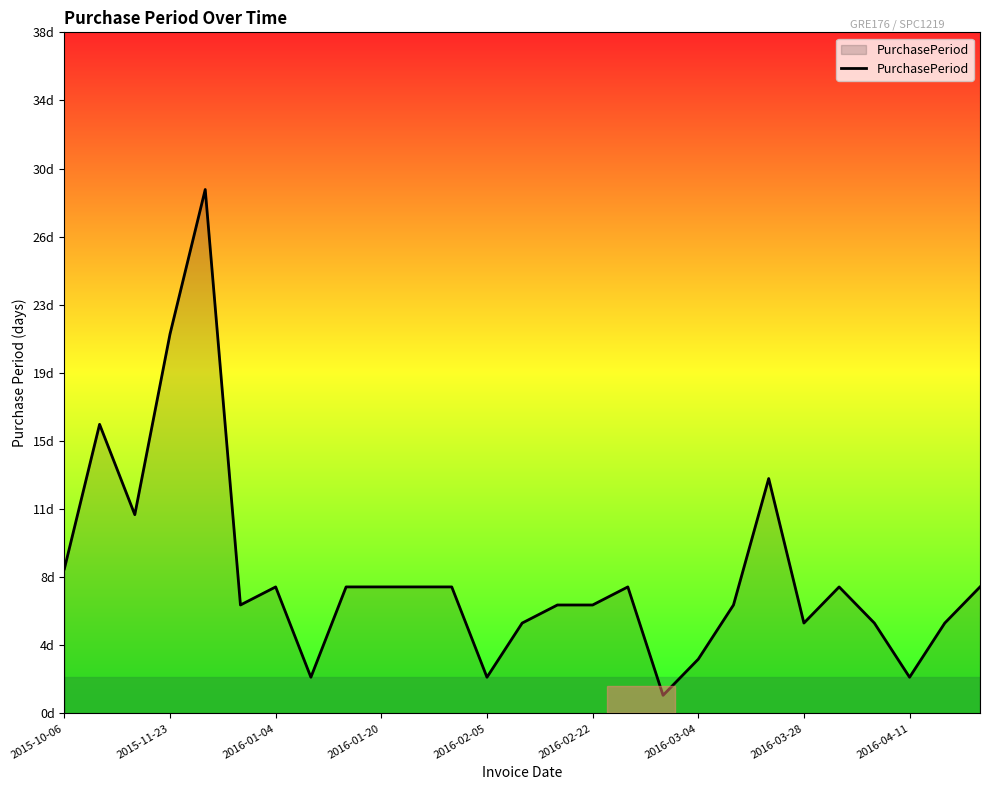

Does the chart display data point markers on the line(s)?

No